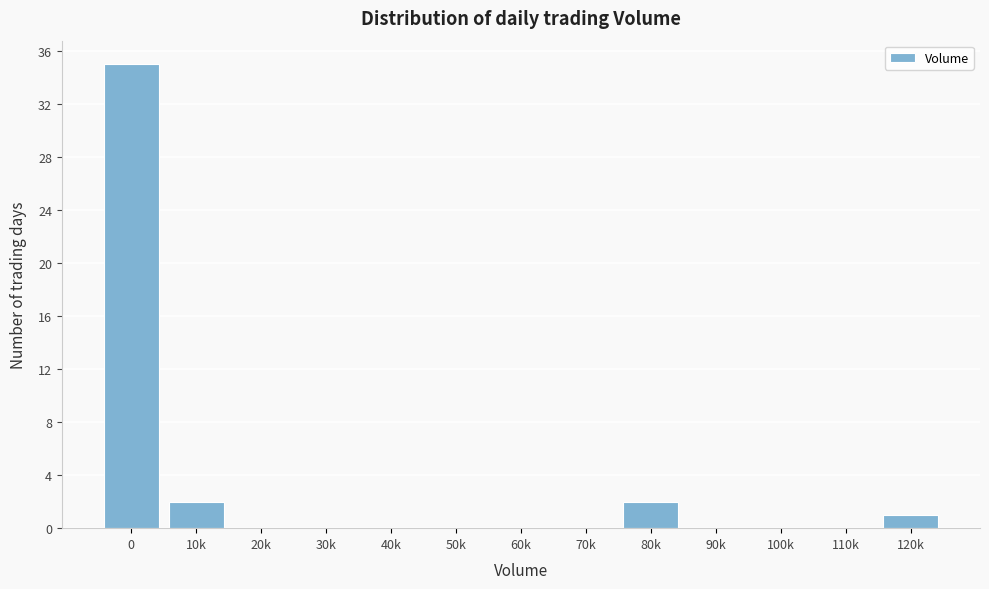

Reading right to left, list all the values displayed in this chart.

120k=1	110k=0	100k=0	90k=0	80k=2	70k=0	60k=0	50k=0	40k=0	30k=0	20k=0	10k=2	0=35